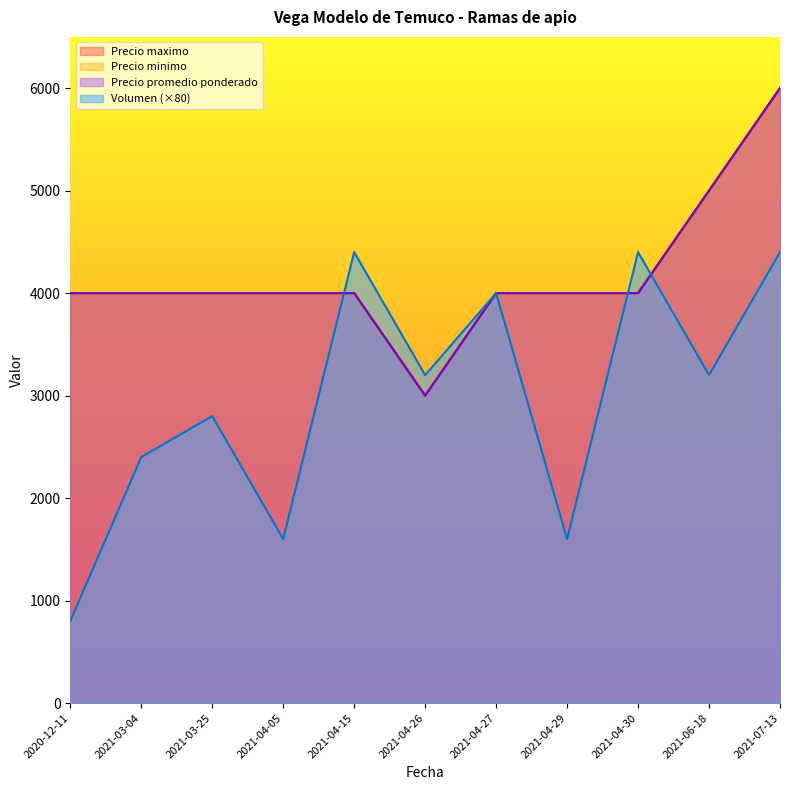

The Precio maximo series shows 4000 at 2021-04-29. True or false?

True